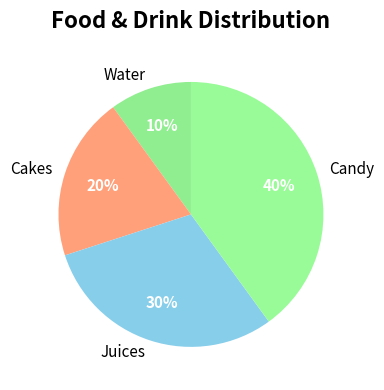

Count the number of slices in the pie.

4